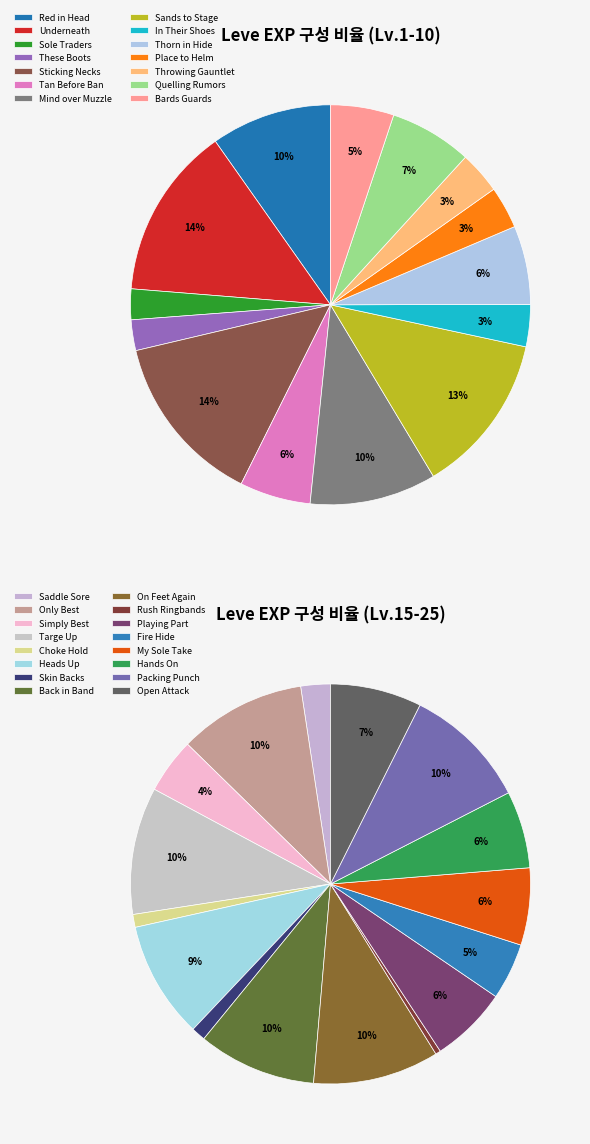

How many segments does this pie chart have?

30